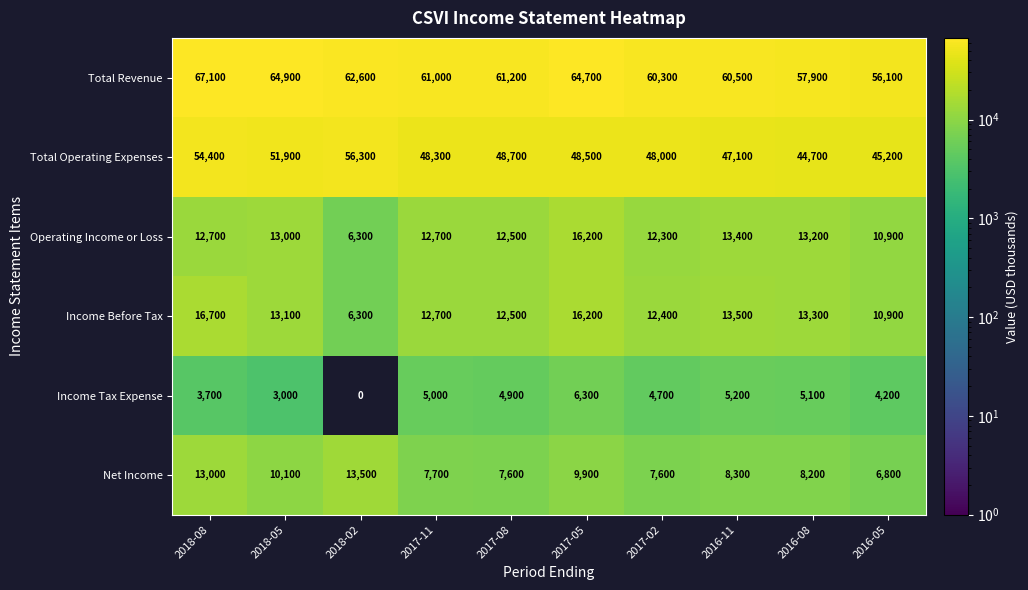

Is it true that Operating Income or Loss equals 12700 at 2017-11?

True